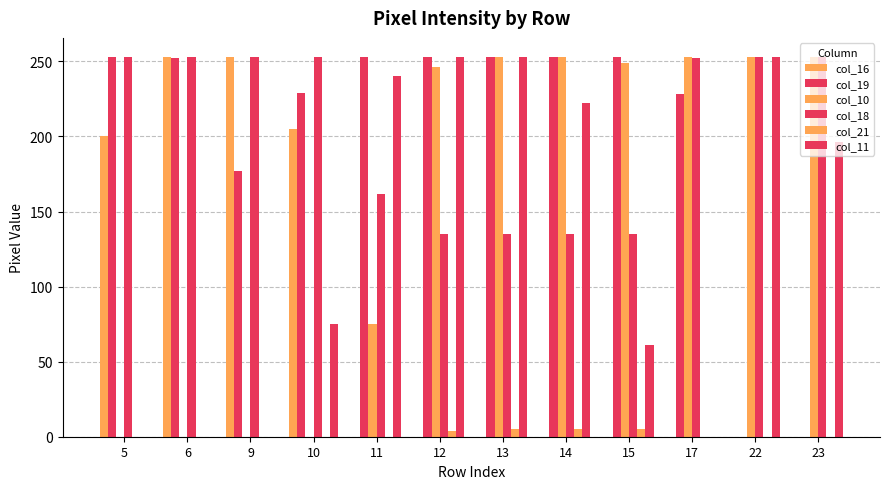

How many data points does each series have?

12